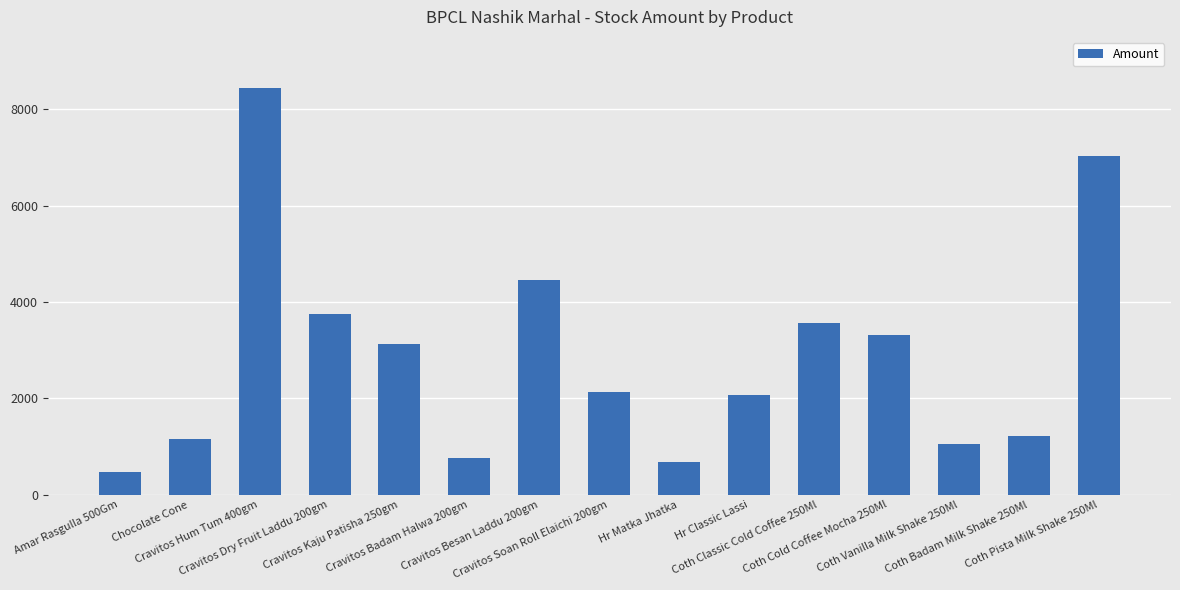

Which category has the highest value across all series?

Cravitos Hum Tum 400gm